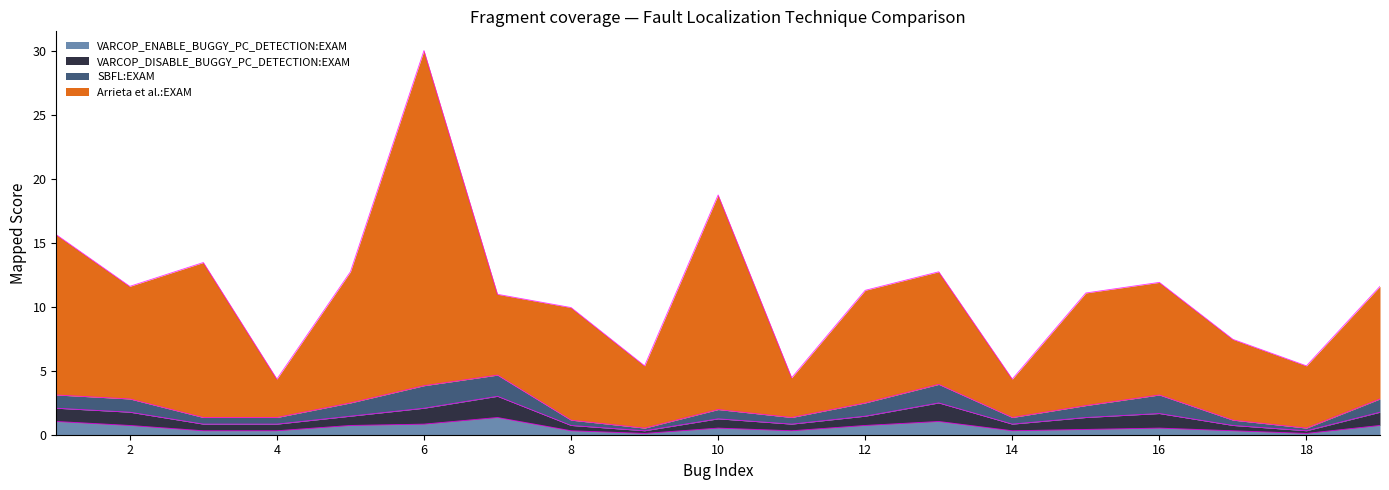

Between 9 and 18, which series saw the biggest shift?

VARCOP_ENABLE_BUGGY_PC_DETECTION:EXAM